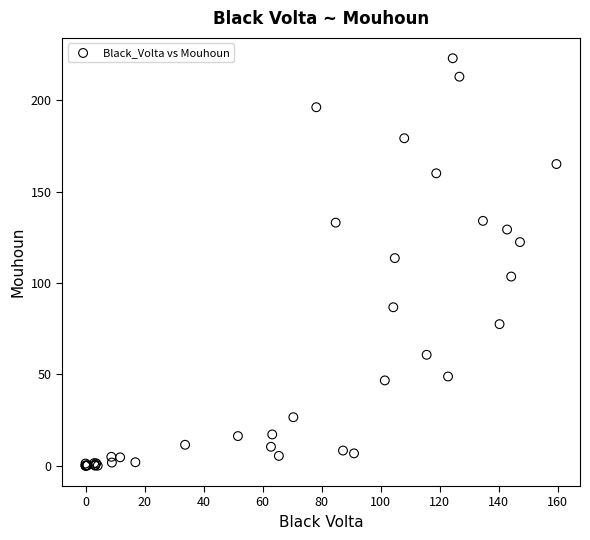

What Y value in the scatter plot is closest to 111?

113.7